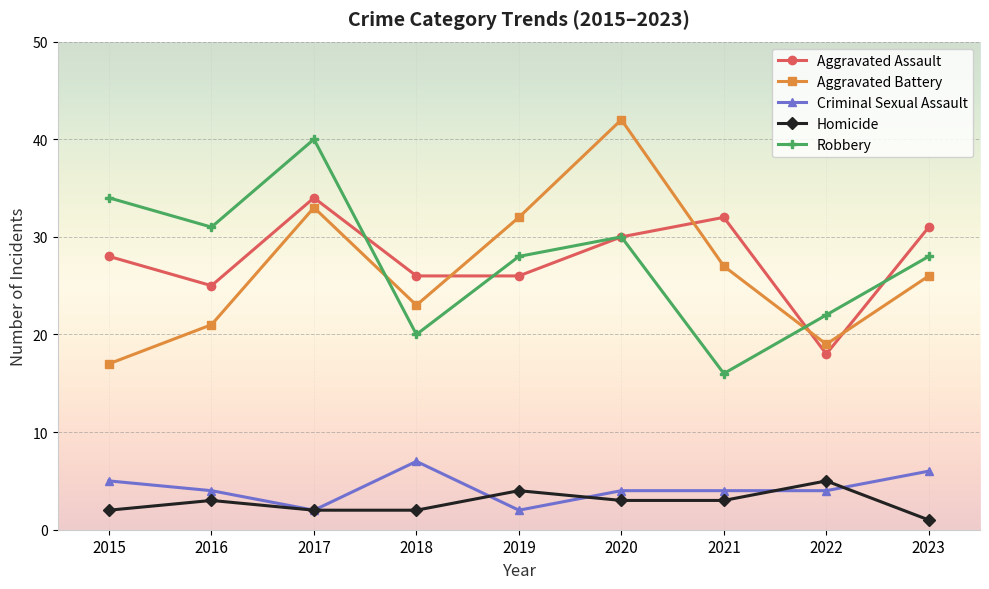

Is the value of Criminal Sexual Assault at 2020 greater than the value of Aggravated Battery at 2015?

No